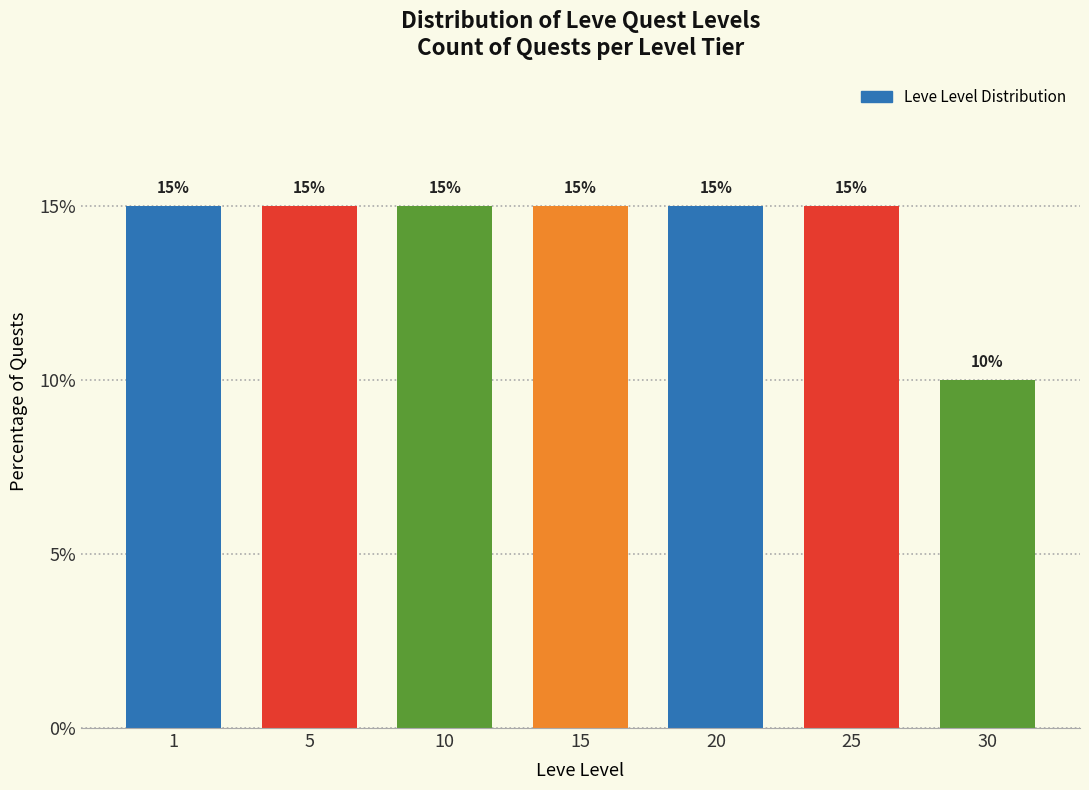

Reading left to right, transcribe all the data shown in this chart.

15	15	15	15	15	15	10